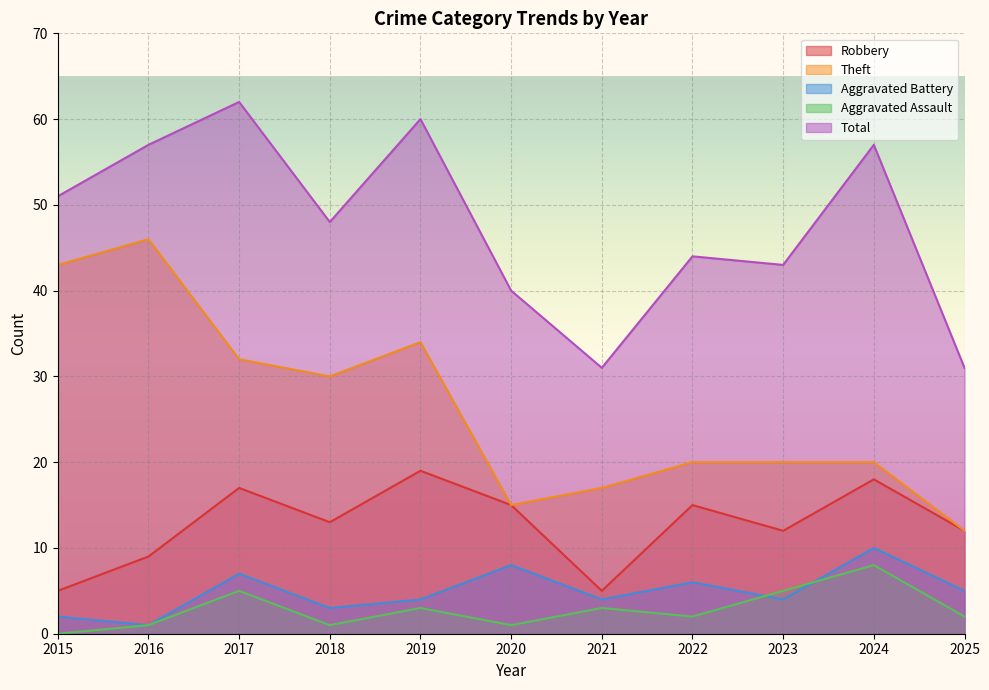

Reading left to right, transcribe all the data shown in this chart.

Robbery: 2015=5	2016=9	2017=17	2018=13	2019=19	2020=15	2021=5	2022=15	2023=12	2024=18	2025=12
Theft: 2015=43	2016=46	2017=32	2018=30	2019=34	2020=15	2021=17	2022=20	2023=20	2024=20	2025=12
Aggravated Battery: 2015=2	2016=1	2017=7	2018=3	2019=4	2020=8	2021=4	2022=6	2023=4	2024=10	2025=5
Aggravated Assault: 2015=0	2016=1	2017=5	2018=1	2019=3	2020=1	2021=3	2022=2	2023=5	2024=8	2025=2
Total: 2015=51	2016=57	2017=62	2018=48	2019=60	2020=40	2021=31	2022=44	2023=43	2024=57	2025=31